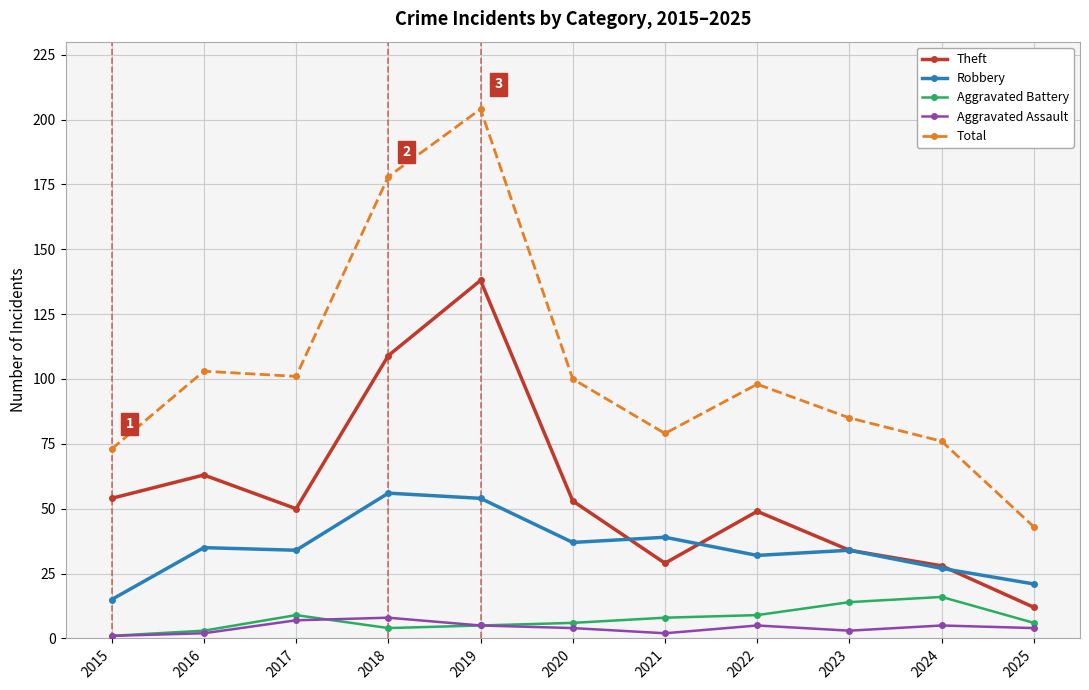

Between 2018 and 2021, which series saw the biggest shift?

Total